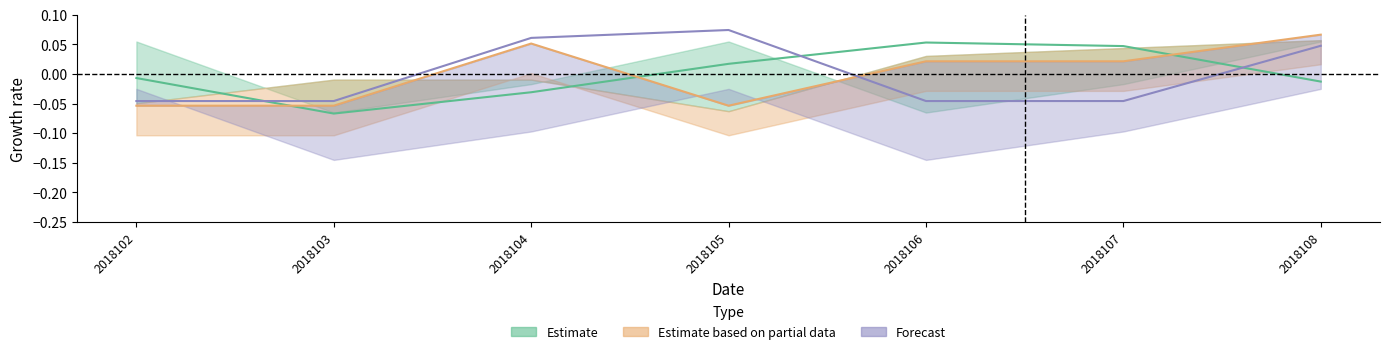

Count the number of categories in the chart.

7